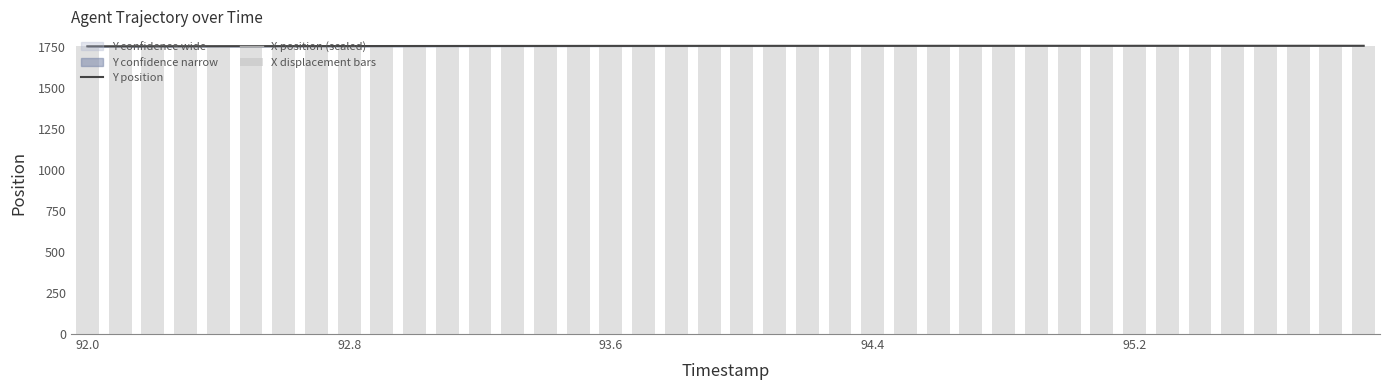

True or false: X displacement bars has a value of 3141.6 at 92.8.

False